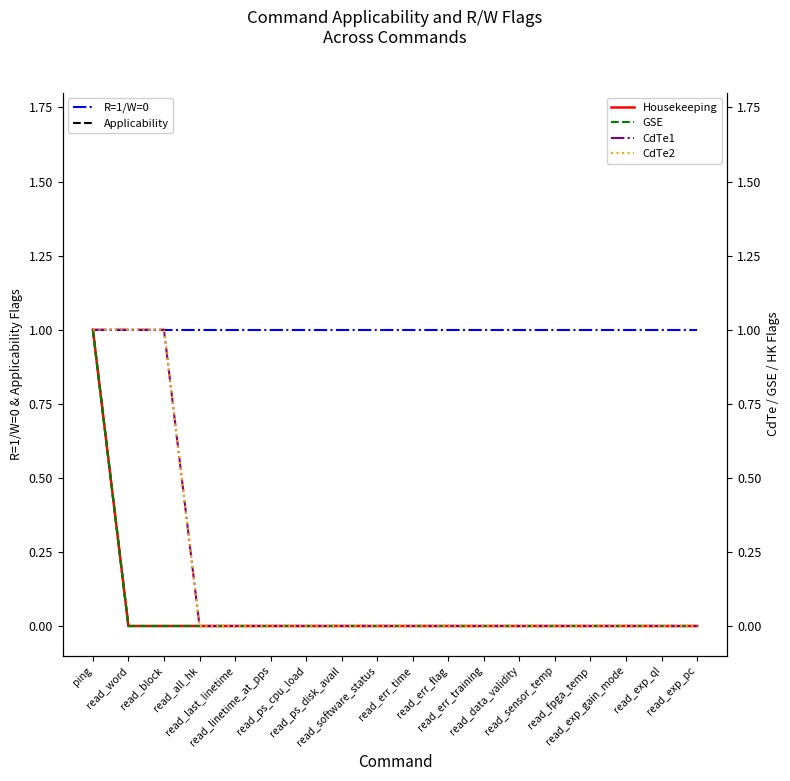

What is the value of the R=1/W=0 point at the 2nd from the left?

1